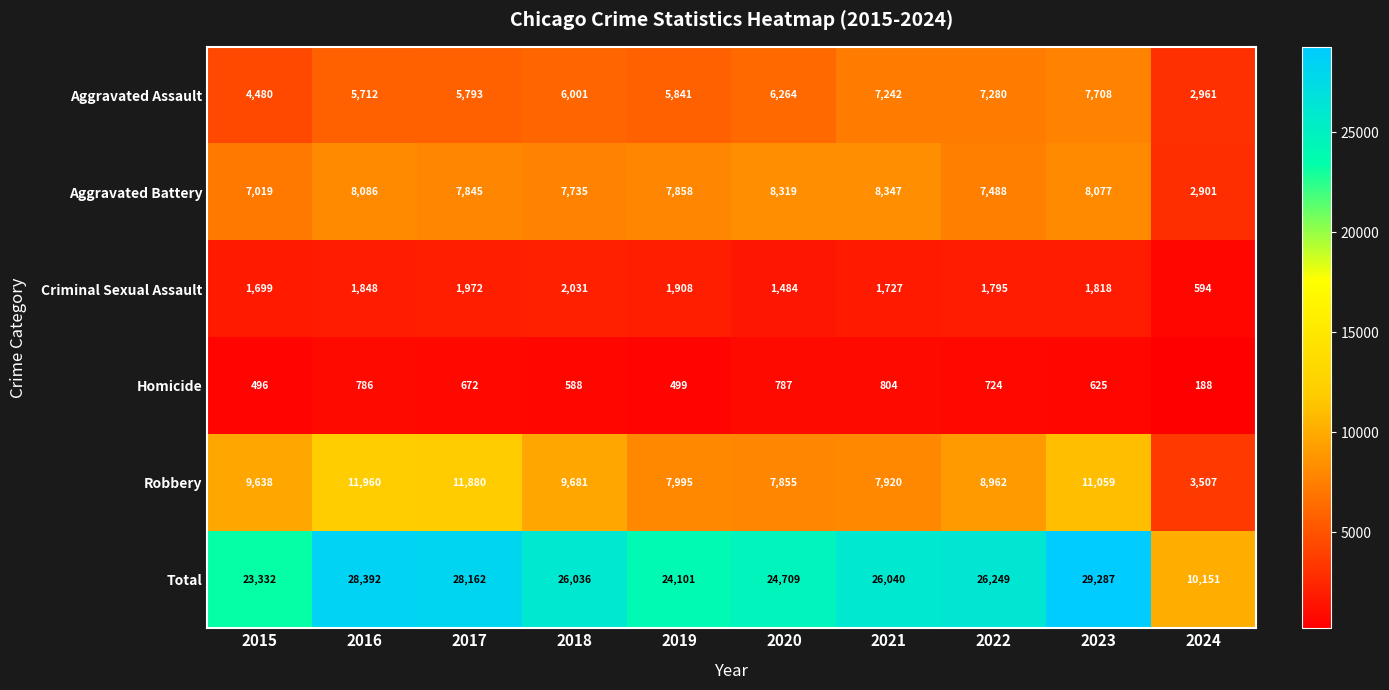

Is the value of Homicide at 2018 greater than the value of Robbery at 2024?

No